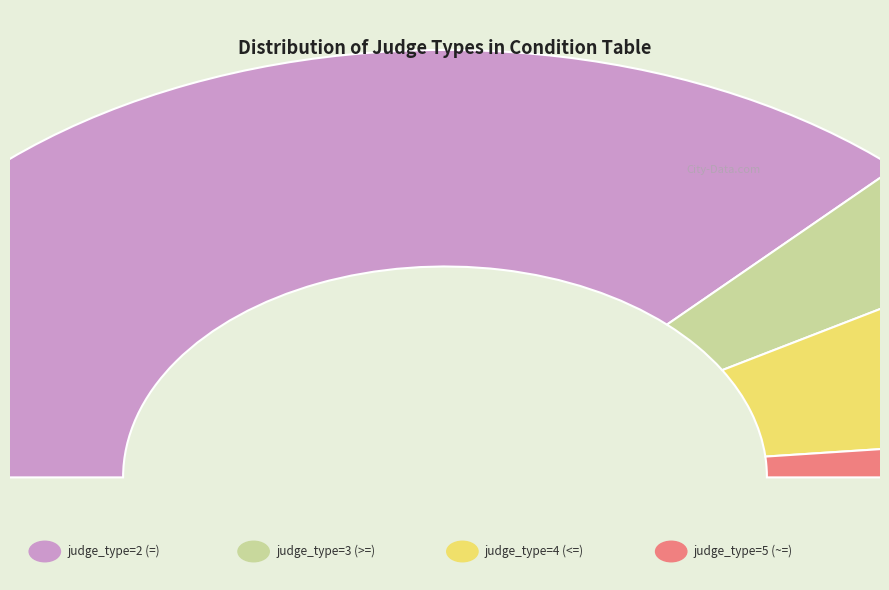

Which has a higher value, judge_type=2 (=) or judge_type=5 (~=)?

judge_type=2 (=)